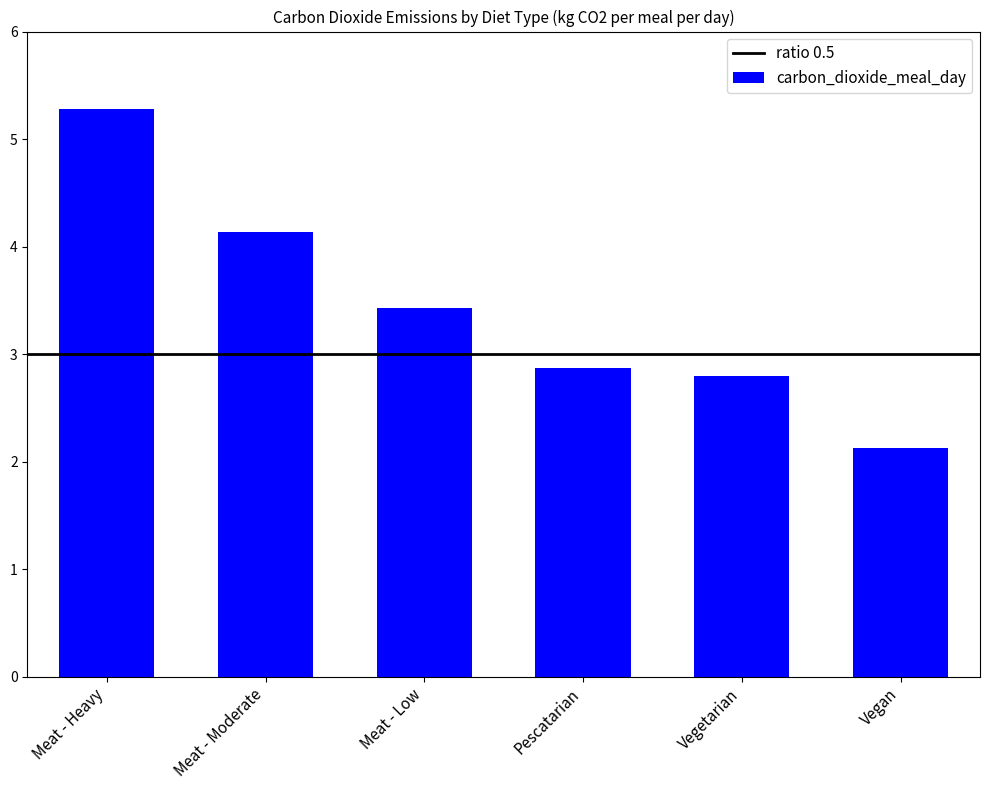

Where does the data first go above 3?

Meat - Heavy